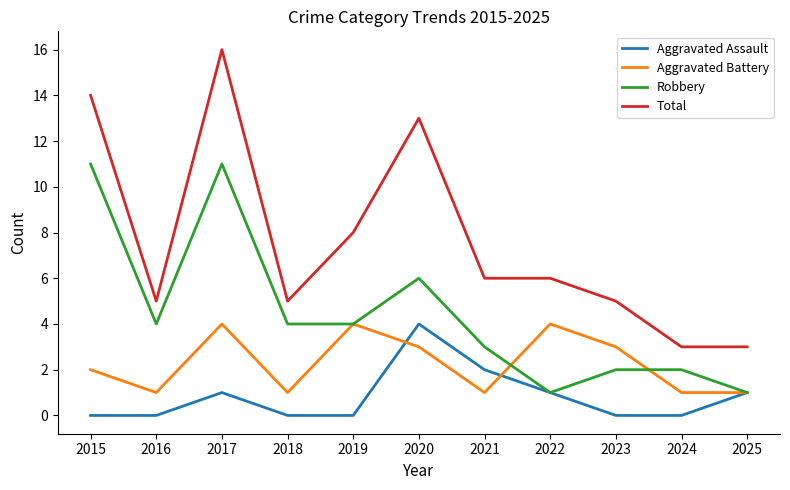

Reading left to right, transcribe all the data shown in this chart.

Aggravated Assault: 0	0	1	0	0	4	2	1	0	0	1
Aggravated Battery: 2	1	4	1	4	3	1	4	3	1	1
Robbery: 11	4	11	4	4	6	3	1	2	2	1
Total: 14	5	16	5	8	13	6	6	5	3	3